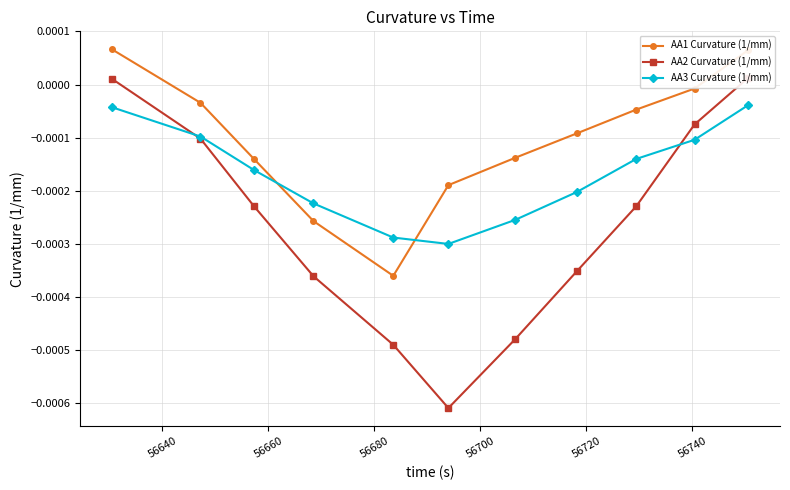

How many interior local valleys does the AA1 Curvature (1/mm) series have?

1